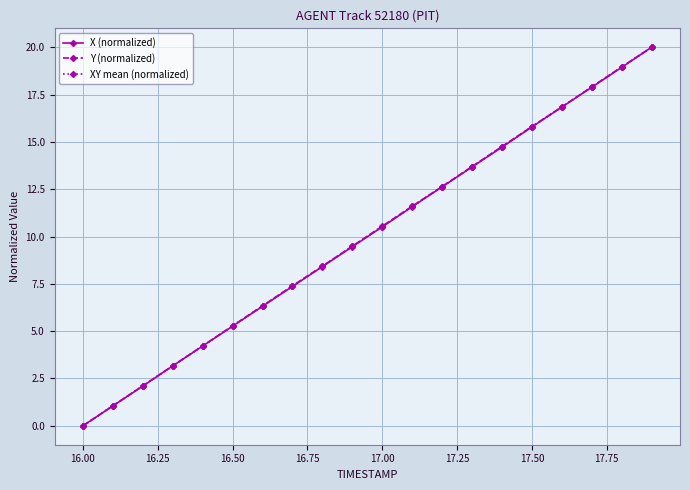

What is the value of the Y (normalized) point at the 10th from the left?

9.5